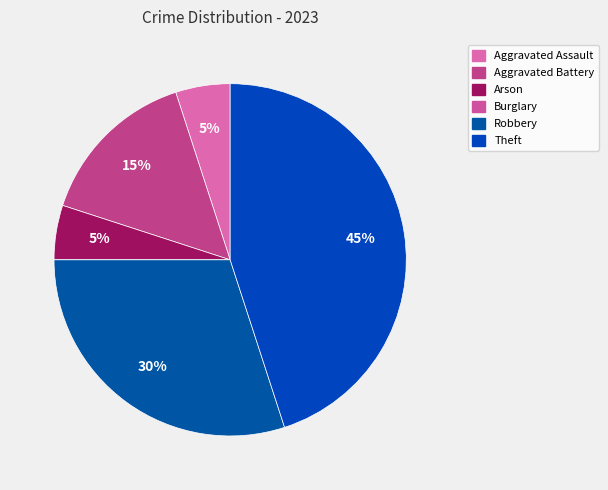

To the nearest percent, what is the average slice percentage?

17%